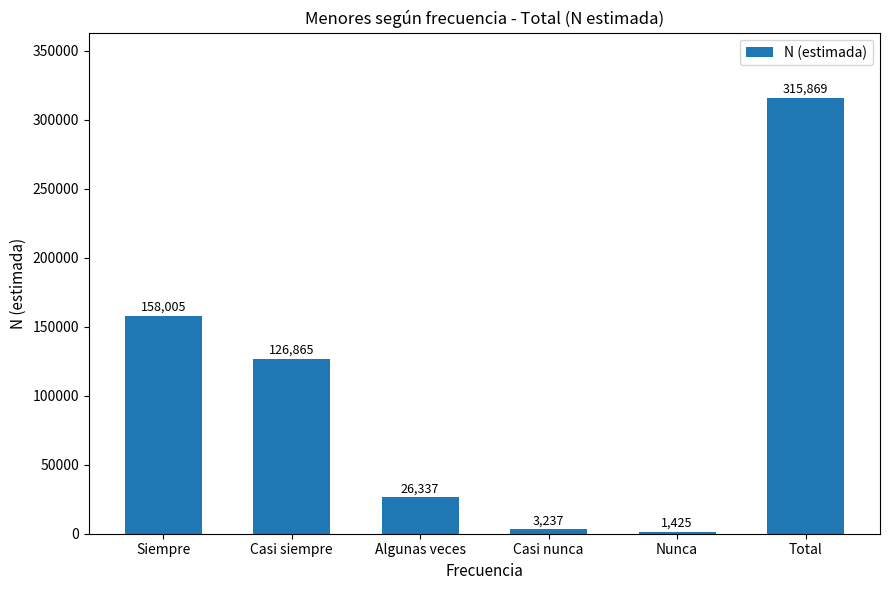

Reading left to right, list all the values displayed in this chart.

158005	126865	26337	3237	1425	315869